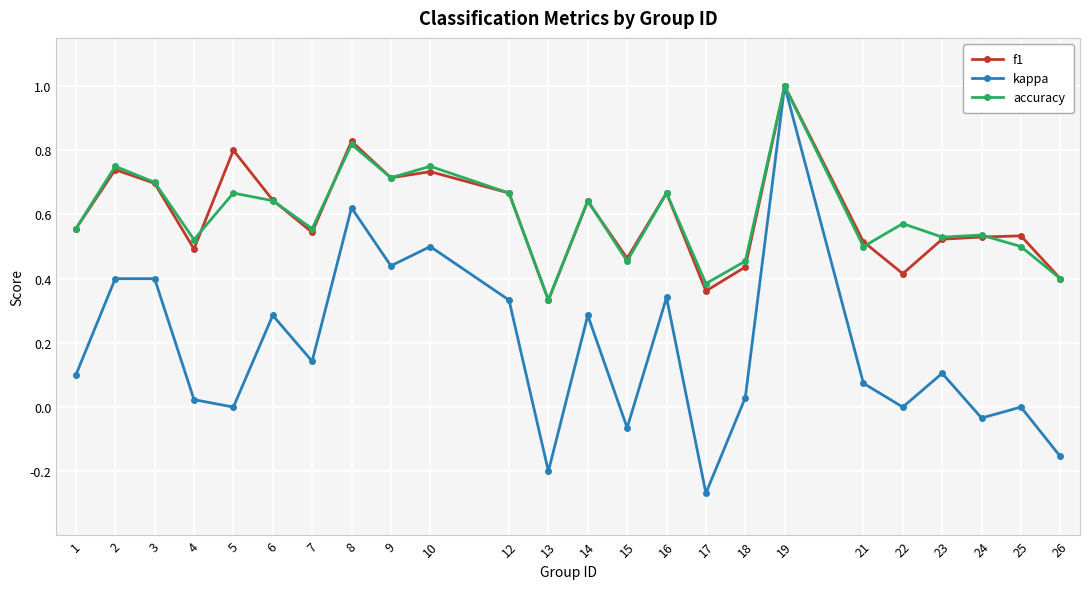

What are all the series names shown in the legend?

f1, kappa, accuracy